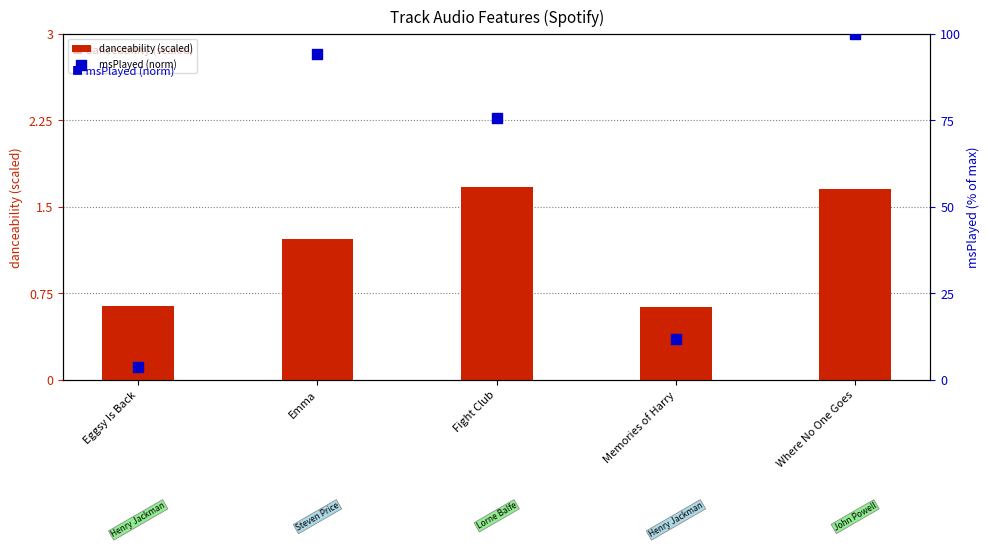

At how many categories does at least one series exceed 0?

5